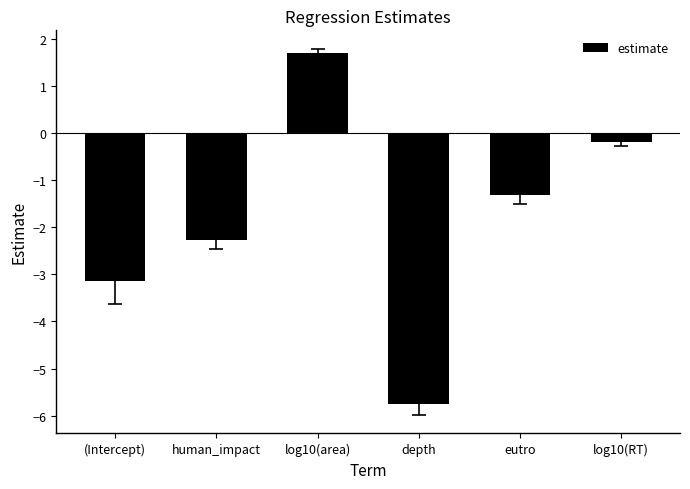

Is it true that the value at (Intercept) is -1.3?

False